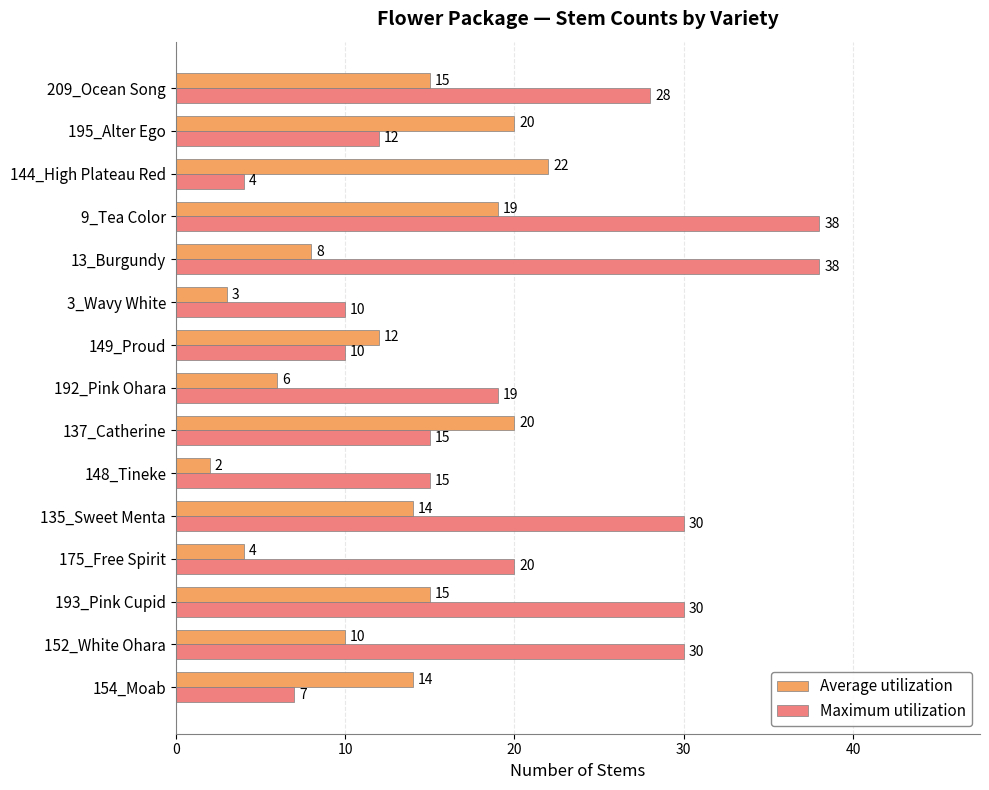

The value of Average utilization at 154_Moab is 14. True or false?

True